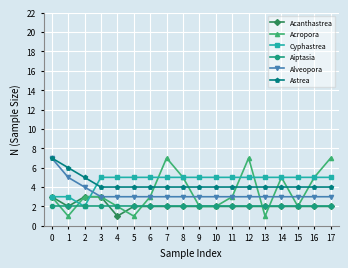

At which category does Acropora reach its first local valley?

1